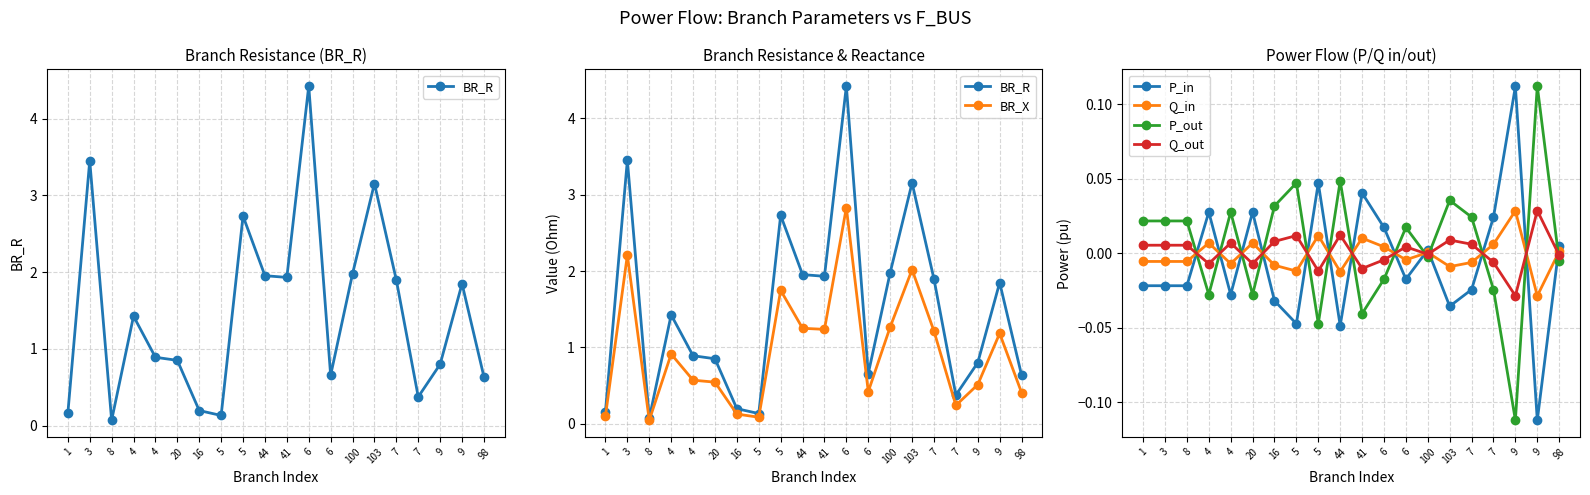

After their last crossing, which series has the higher values: P_out or P_in?

P_in